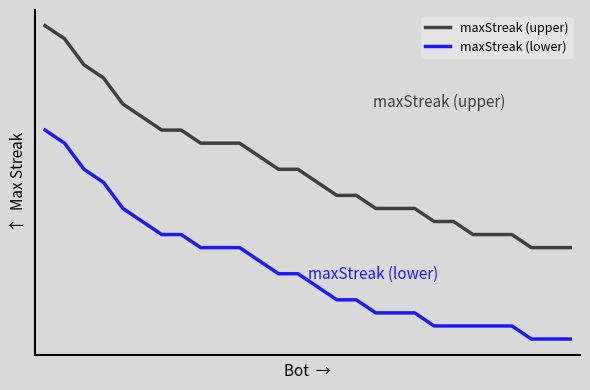

What is the value of the maxStreak (upper) point at the 6th from the left?

16